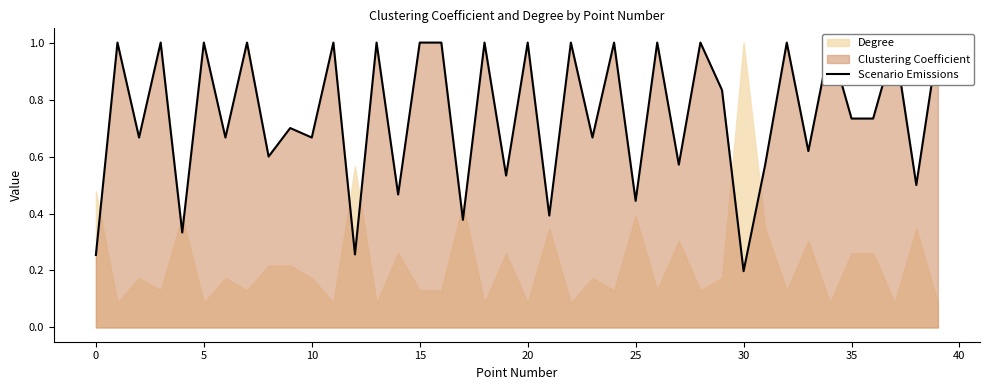

Reading left to right, list all the values displayed in this chart.

0.3	1.0	0.7	1.0	0.3	1.0	0.7	1.0	0.6	0.7	0.7	1.0	0.3	1.0	0.5	1.0	1.0	0.4	1.0	0.5	1.0	0.4	1.0	0.7	1.0	0.4	1.0	0.6	1.0	0.8	0.2	0.6	1.0	0.6	1.0	0.7	0.7	1.0	0.5	1.0